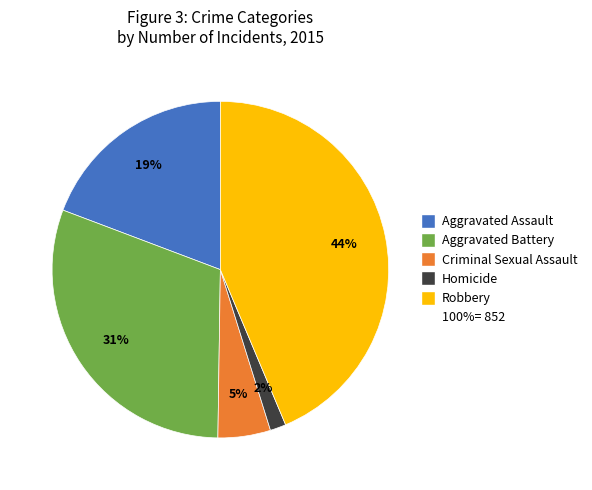

To the nearest percent, what is the difference between the largest and smallest slice percentages?

42%